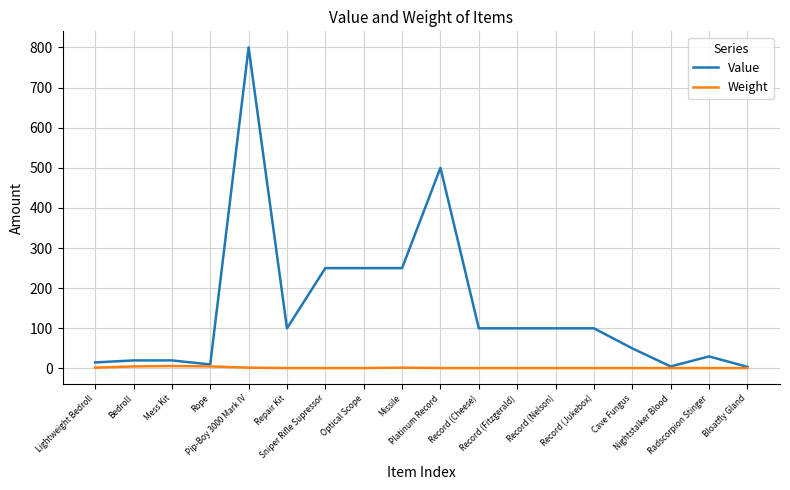

What is the spread (max minus min) of values at Cave Fungus?

49